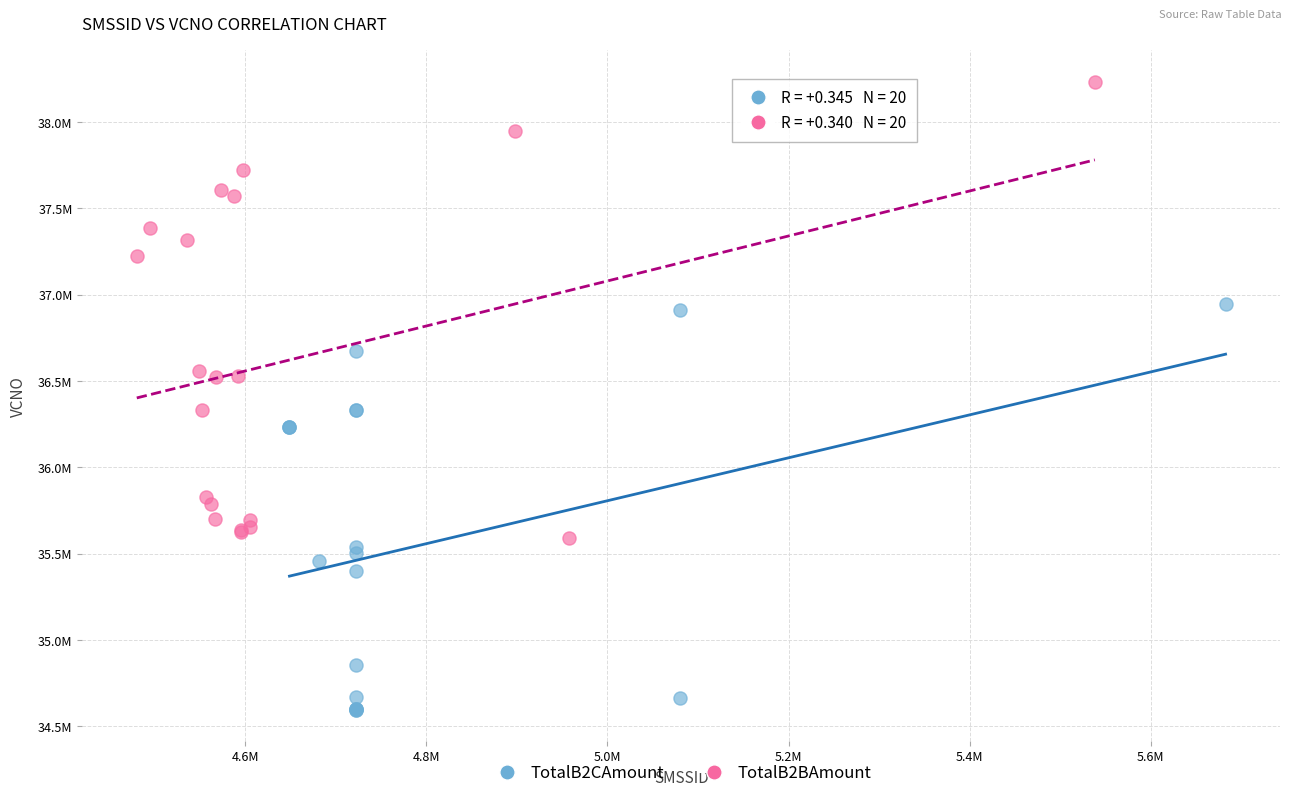

What are all the series names shown in the legend?

TotalB2CAmount, TotalB2BAmount